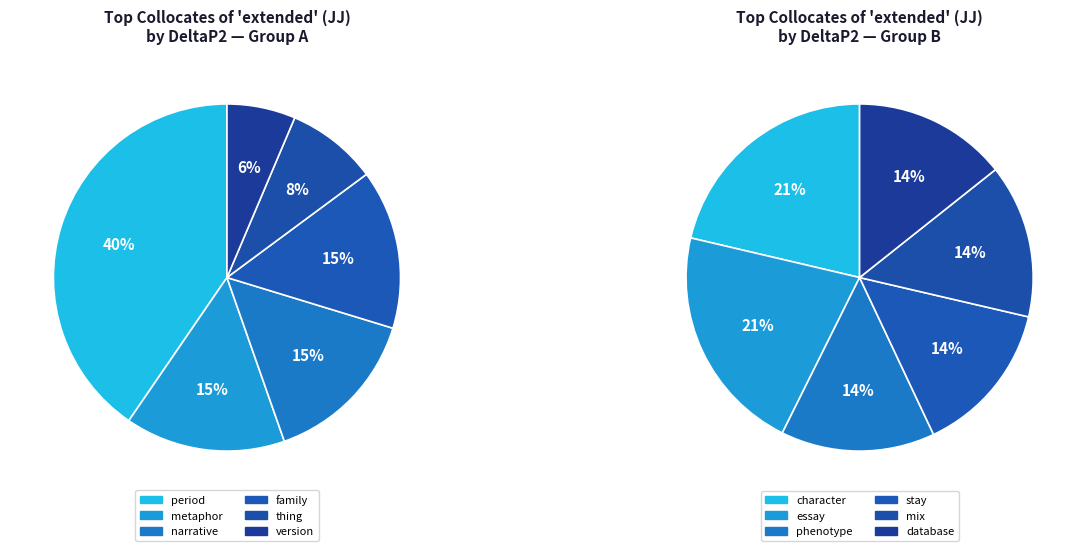

Rank the categories by value from highest to lowest.

period, metaphor, narrative, family, thing, version, character, essay, phenotype, stay, mix, database